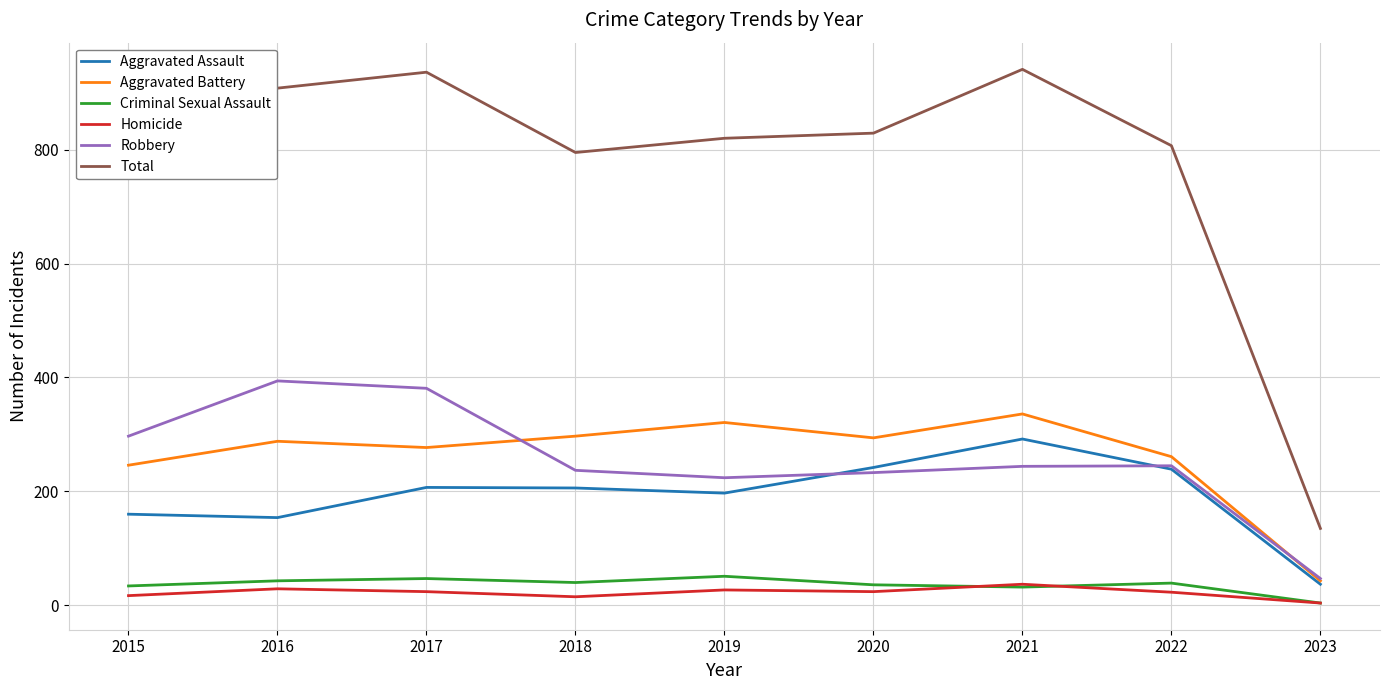

What value does the Aggravated Battery series have at 2020, to the nearest 50?

300